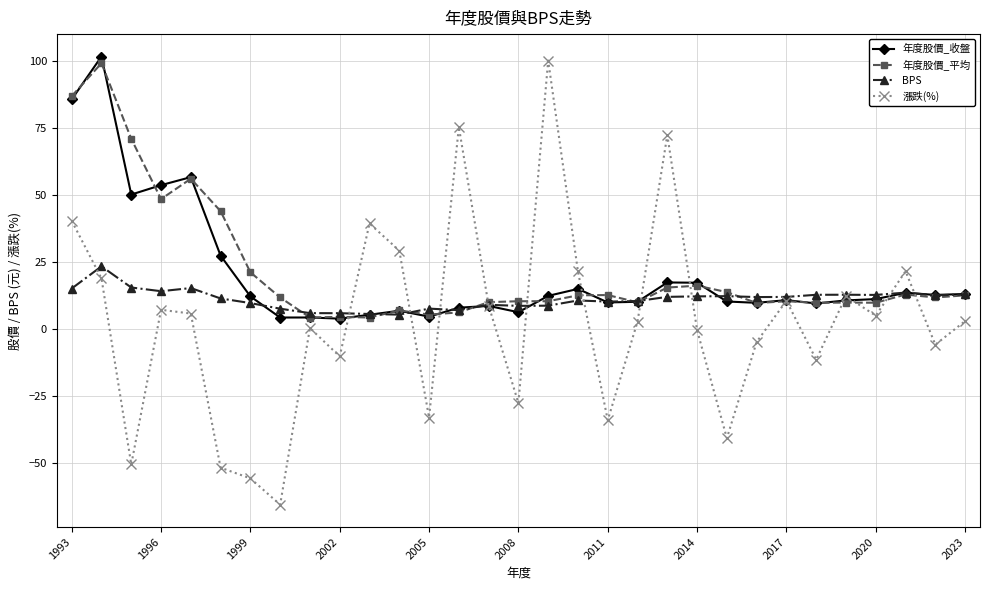

What is the value of the BPS point at the 11th from the left?

5.4